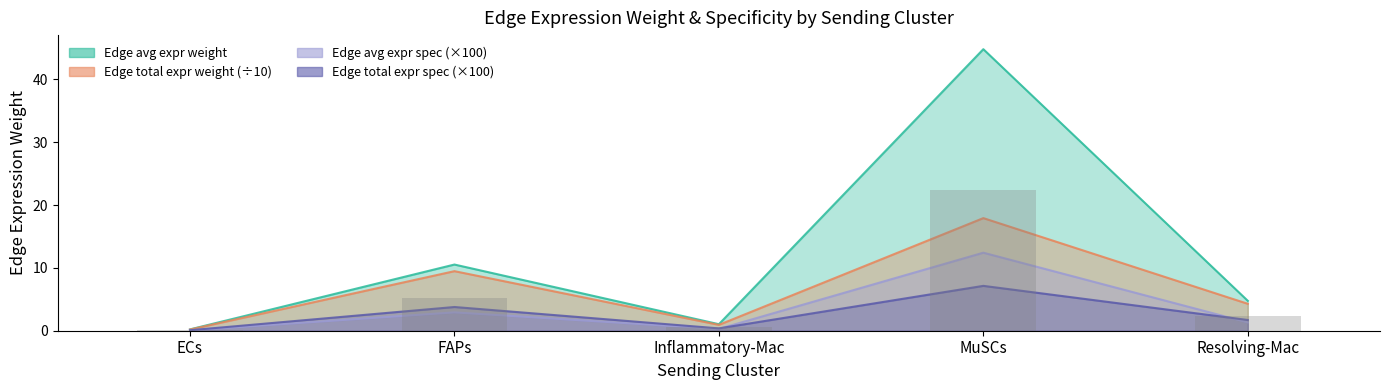

How many values are below 2?

2